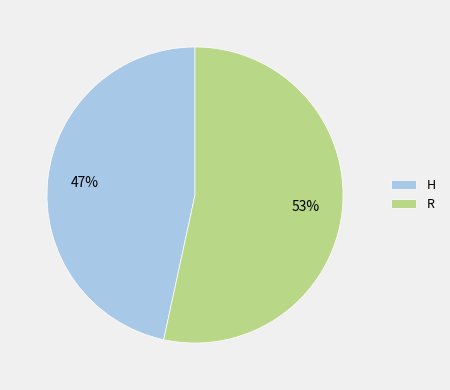

How many slices are in this pie chart?

2